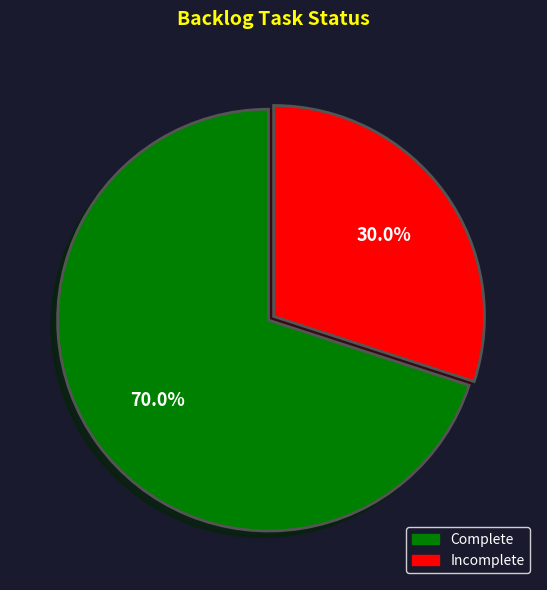

What percentage is the Incomplete slice, to the nearest percent?

30%